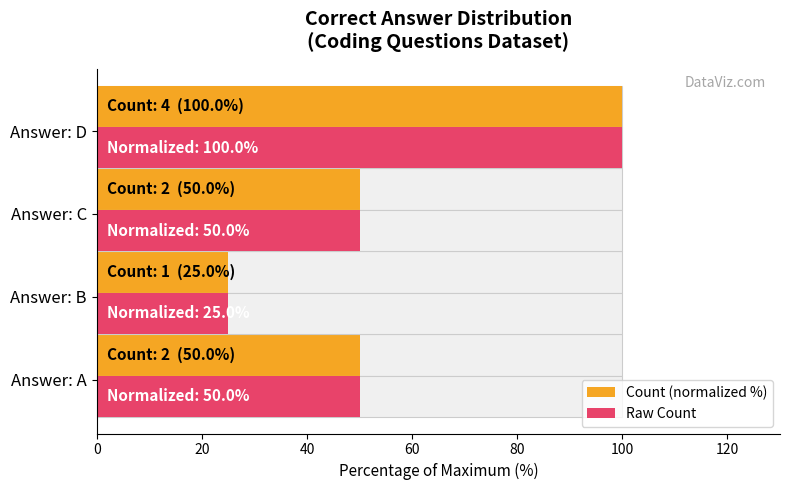

Reading left to right, list all the values displayed in this chart.

Count (normalized %): 50	25	50	100
Raw Count: 50	25	50	100